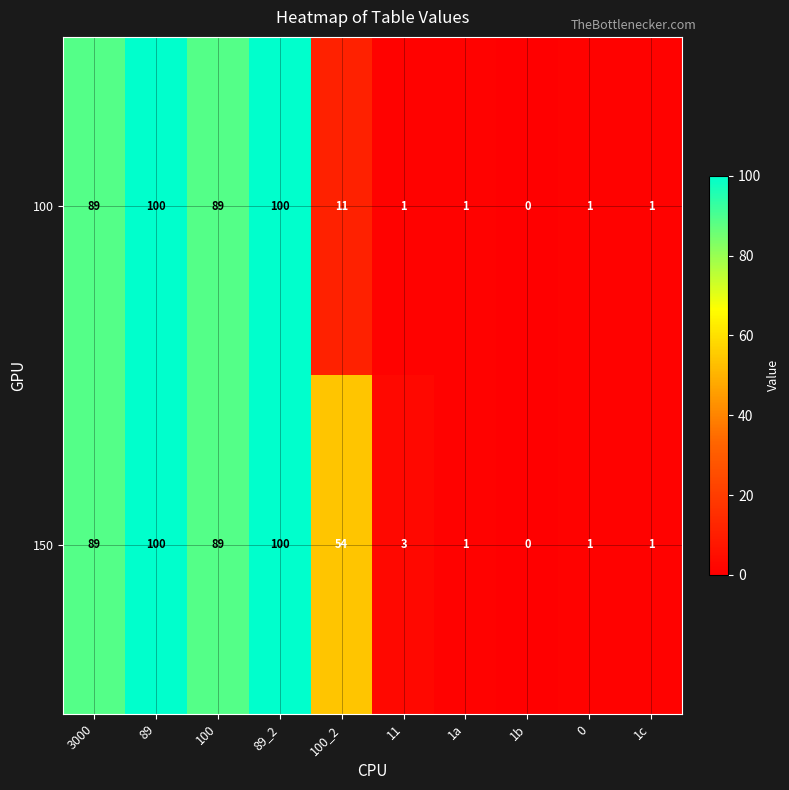

Reading right to left, list all the values displayed in this chart.

100: 1c=1	0=1	1b=0	1a=1	11=1	100_2=11	89_2=100	100=89	89=100	3000=89
150: 1c=1	0=1	1b=0	1a=1	11=3	100_2=54	89_2=100	100=89	89=100	3000=89